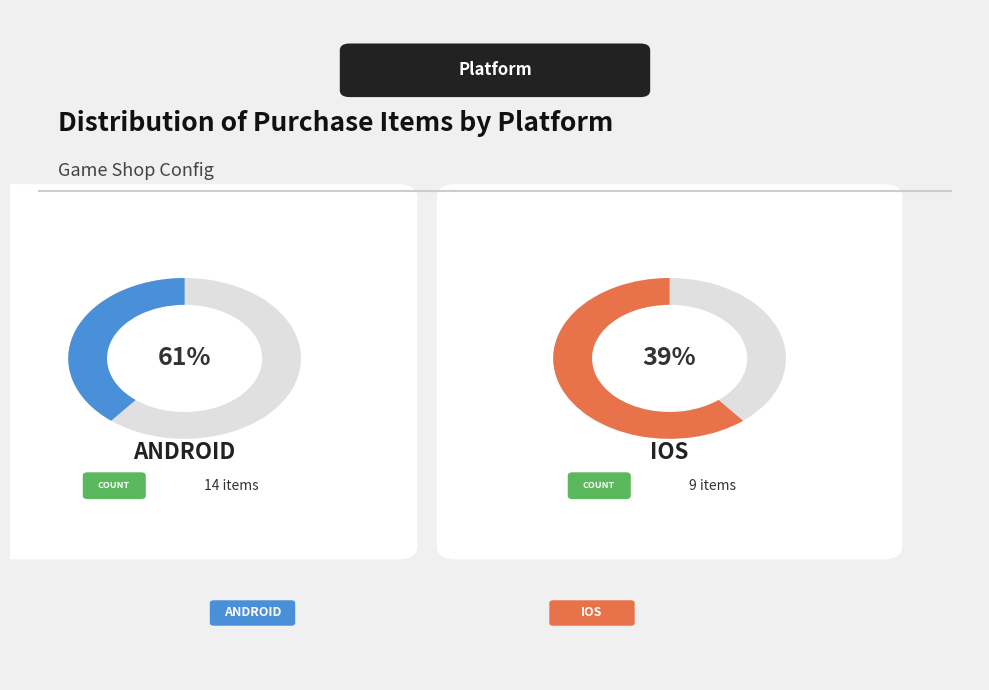

True or false: android accounts for 66% of the total.

False